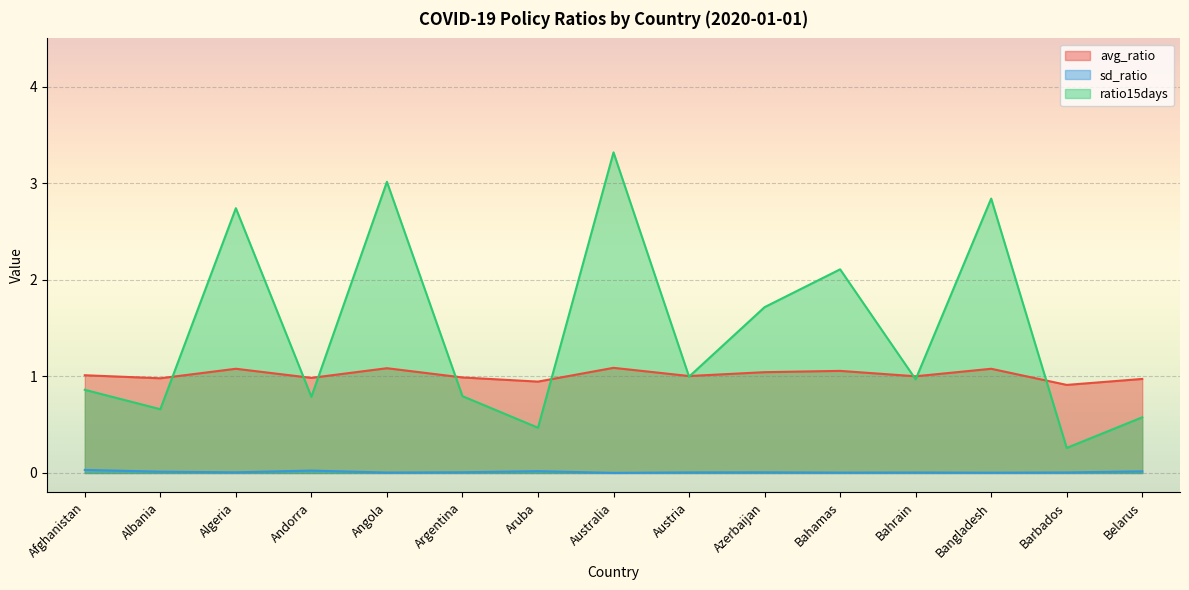

Where does the avg_ratio series first go above 1?

Afghanistan